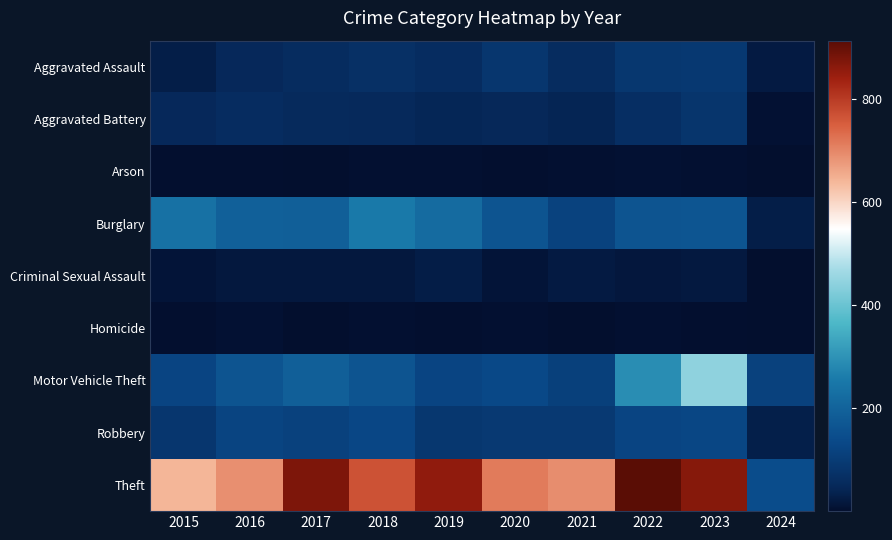

What is the spread (max minus min) of values at 2019?

852